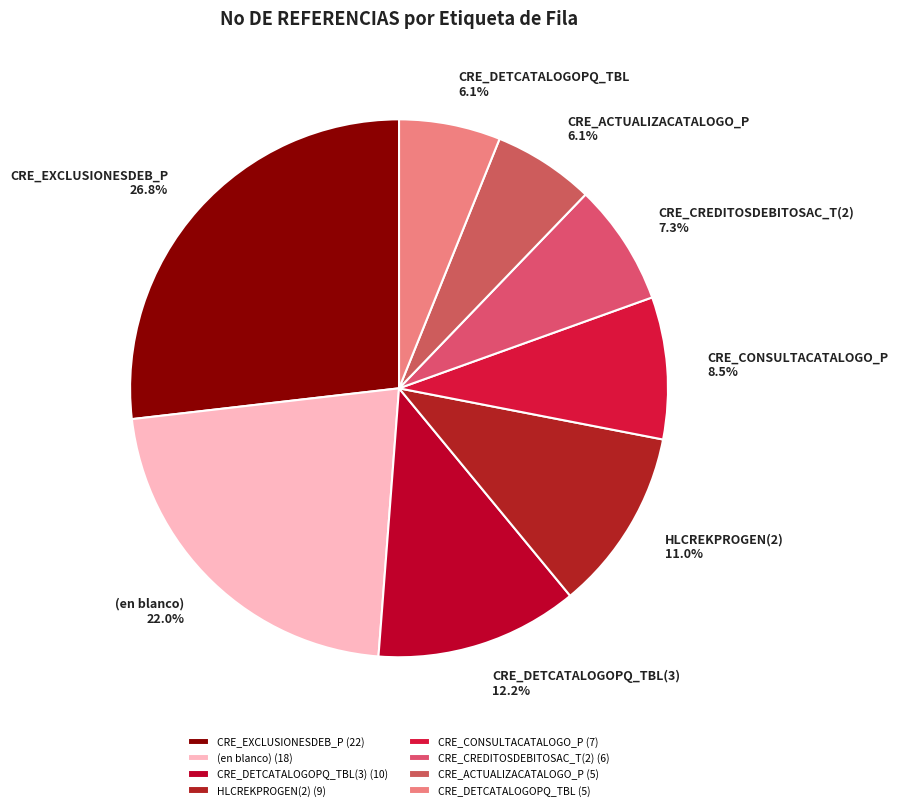

How many segments does this pie chart have?

8